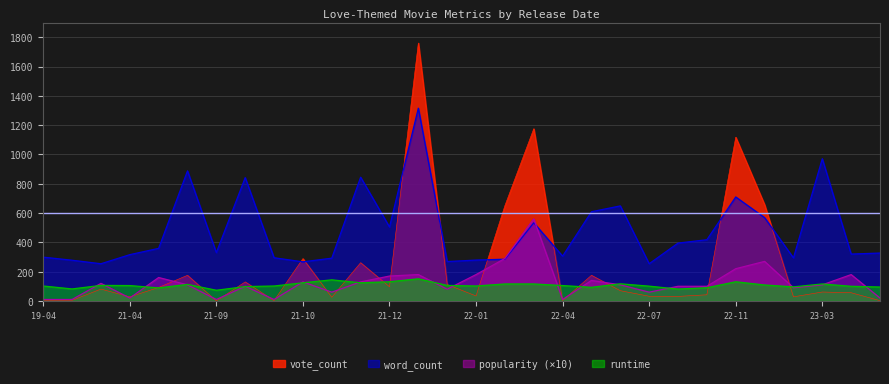

What is the value of the runtime point at the 10th from the left?

124